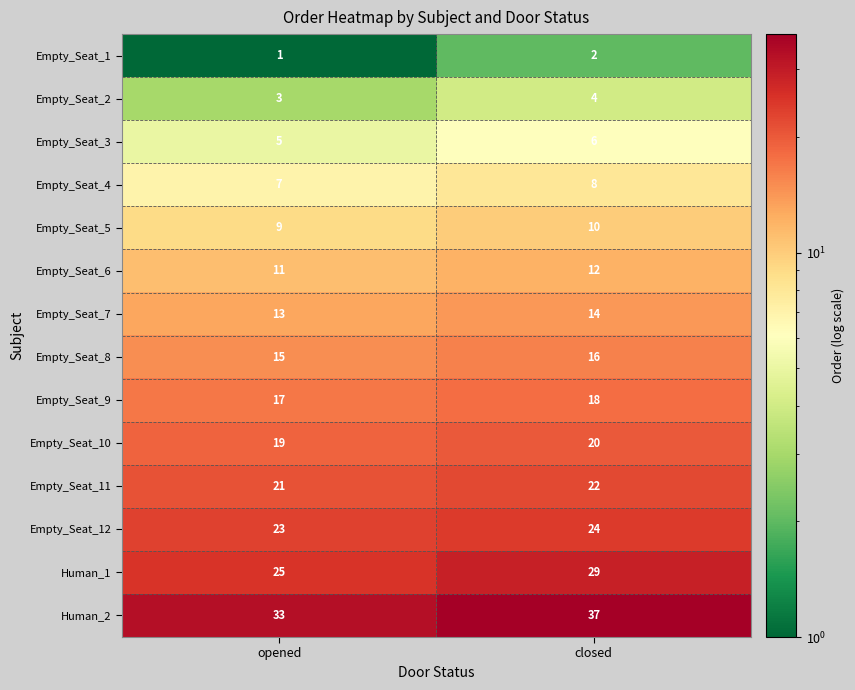

At how many categories does at least one series exceed 27?

2